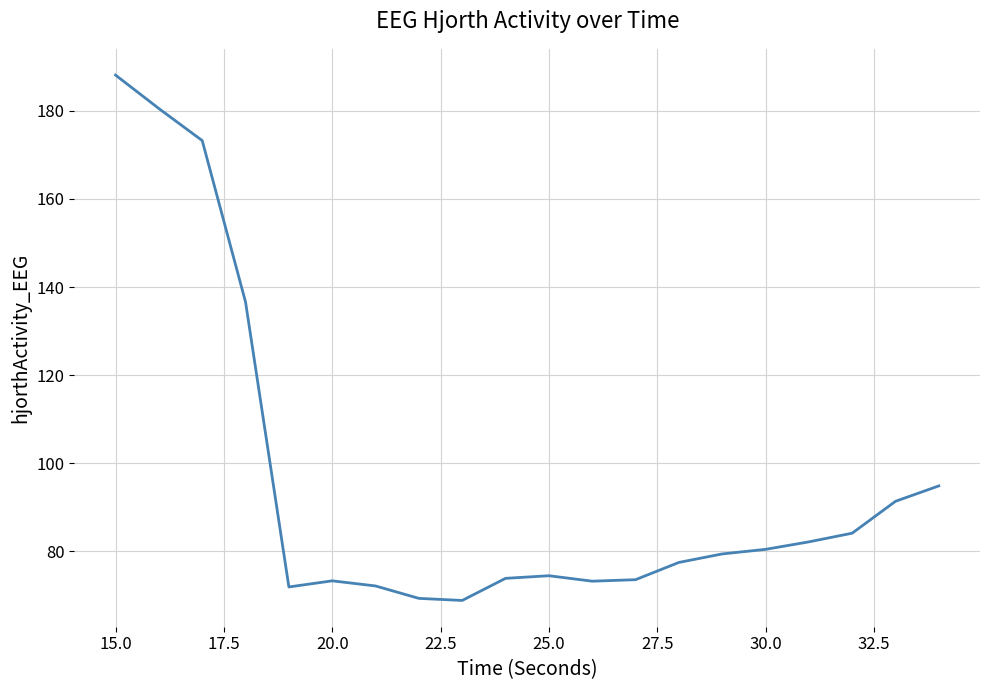

What is the minimum value shown in the chart?

68.9